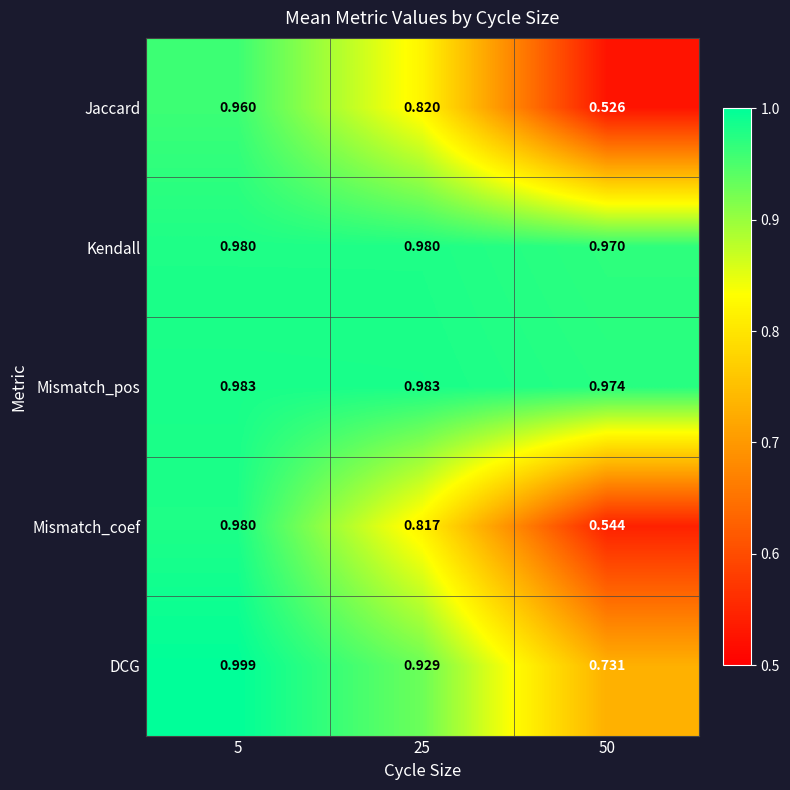

Which series has the largest total across all categories?

Mismatch_pos